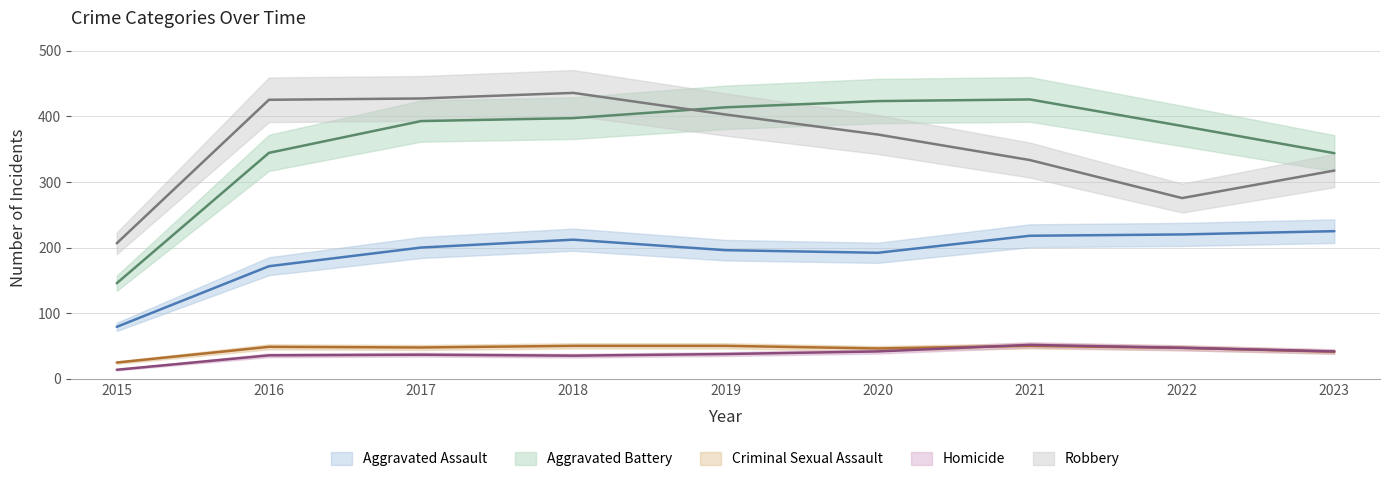

Which series has the largest total across all categories?

Aggravated Battery